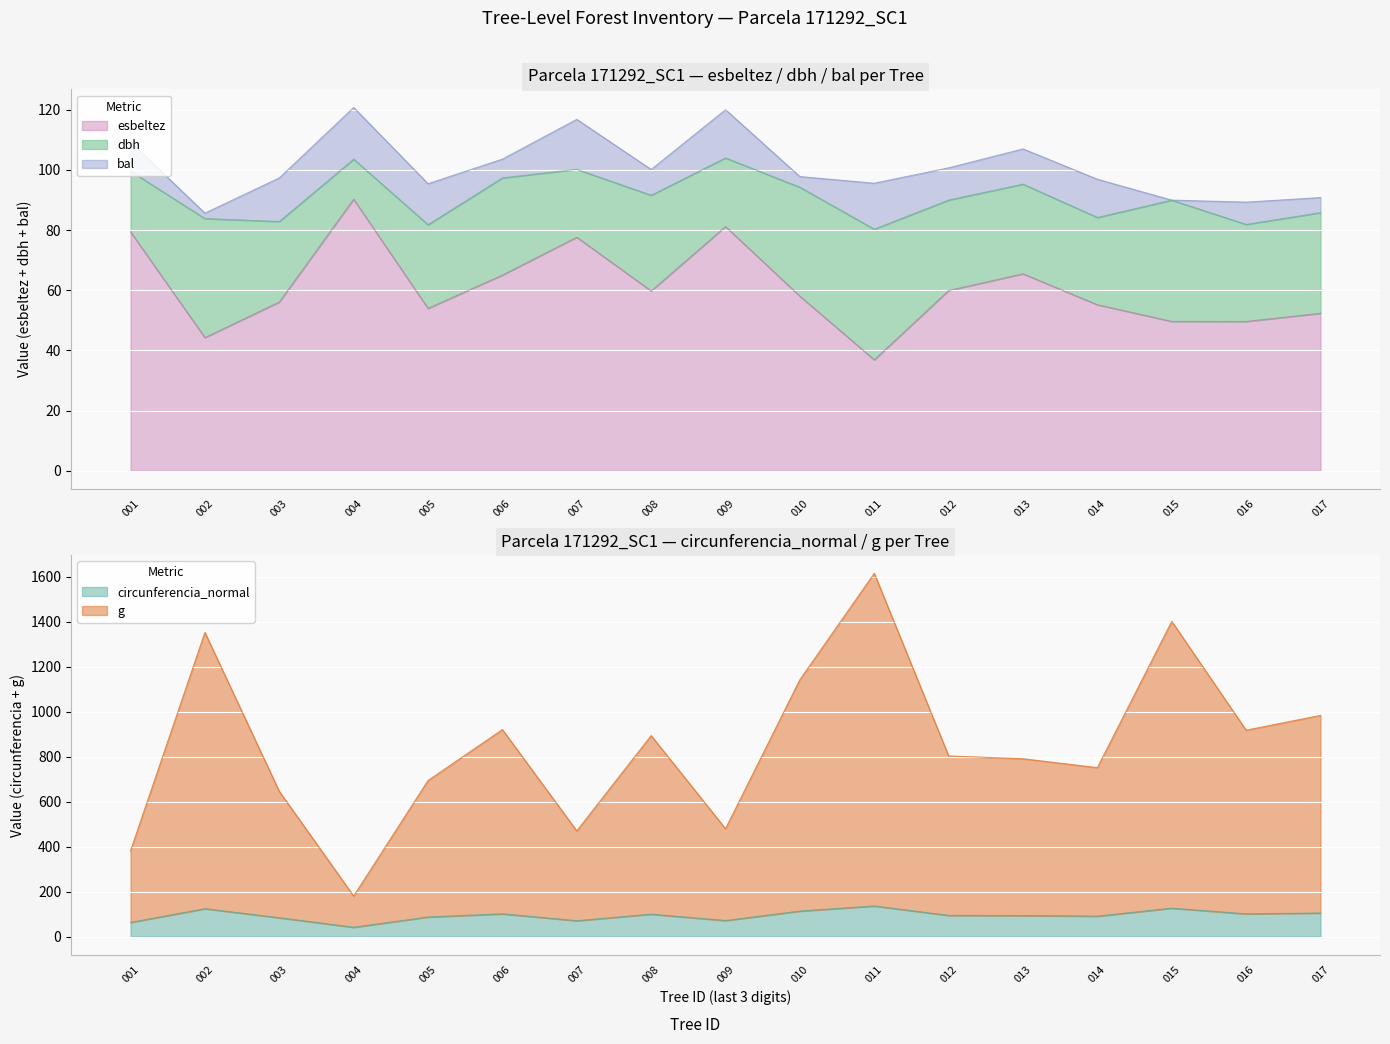

Is the value of g at 015 greater than the value of dbh at 008?

Yes